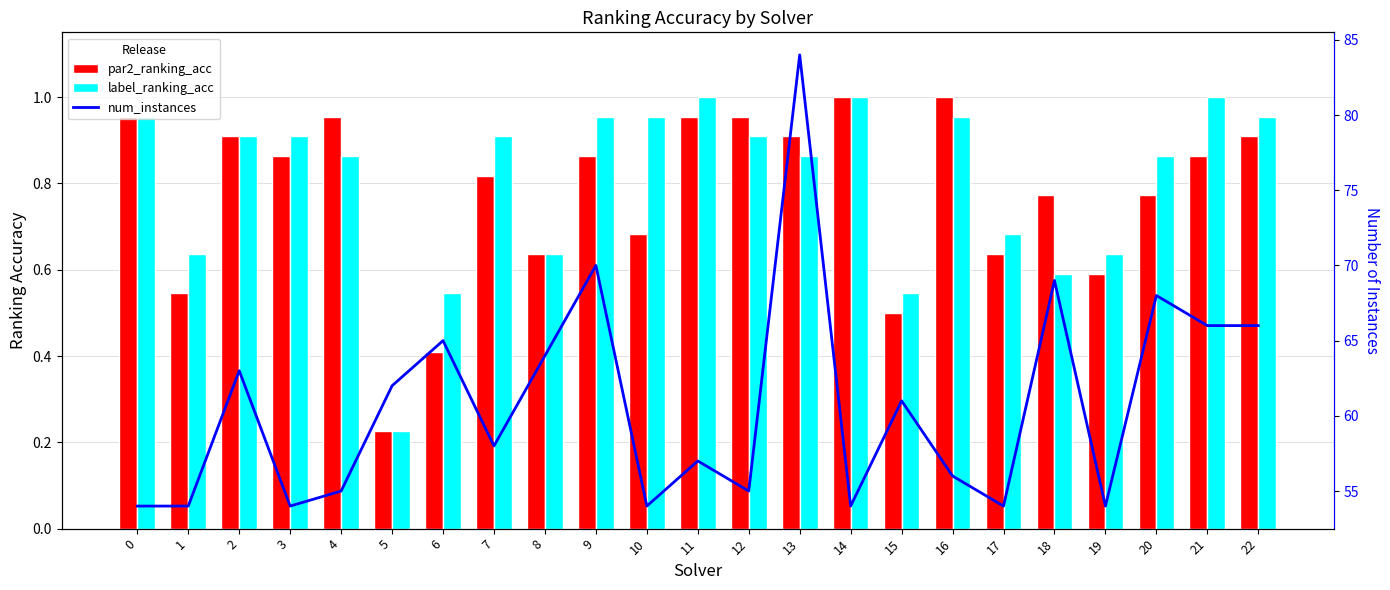

What is the sum of the label_ranking_acc values at 6 and 3?

1.5